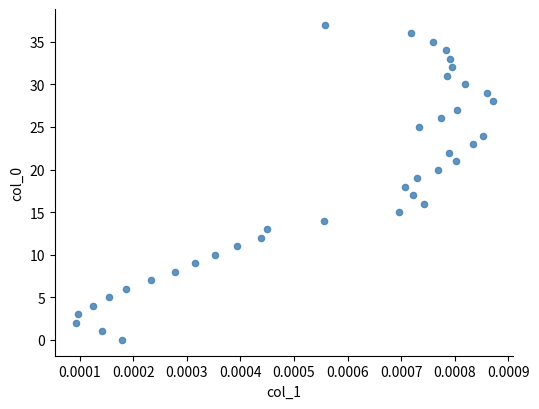

What is the range of Y values (max minus min)?

37